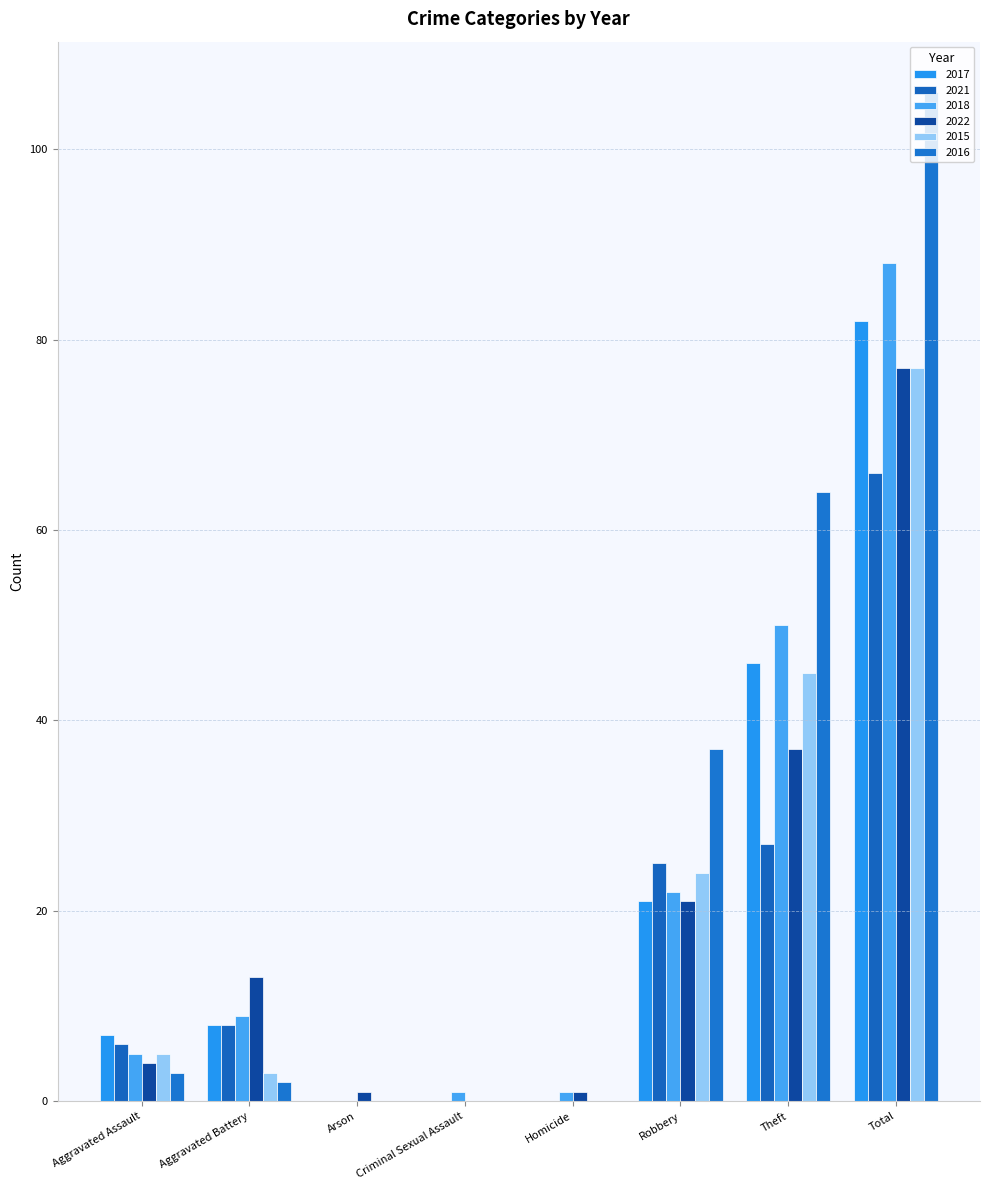

What is the sum of all 2015 values?

154